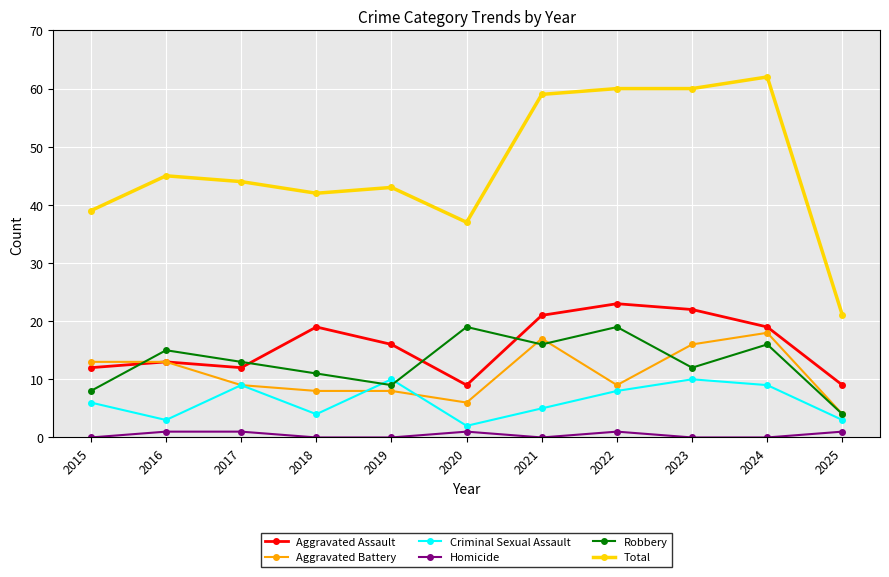

What is the difference between the highest and lowest values at 2021?

59